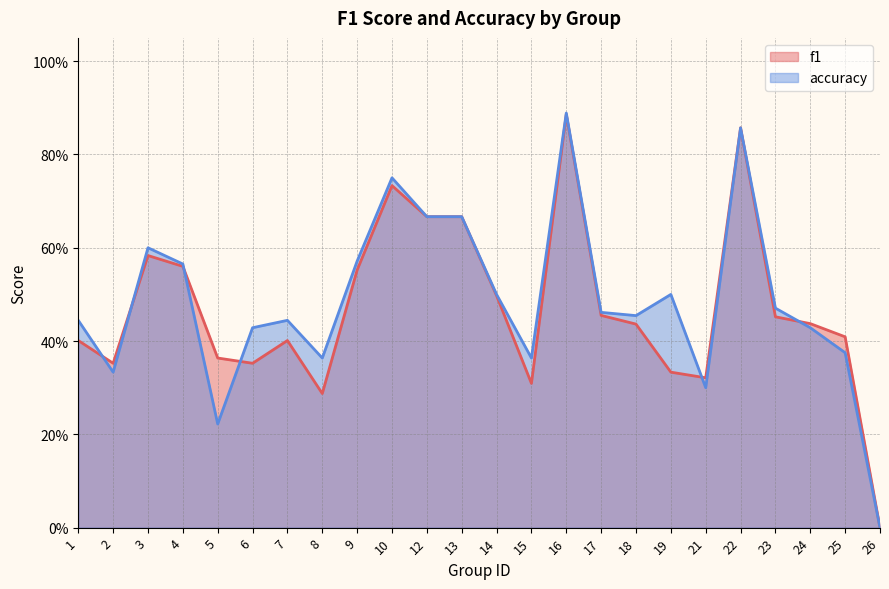

What is the sum of the accuracy values at 4 and 5?

0.8